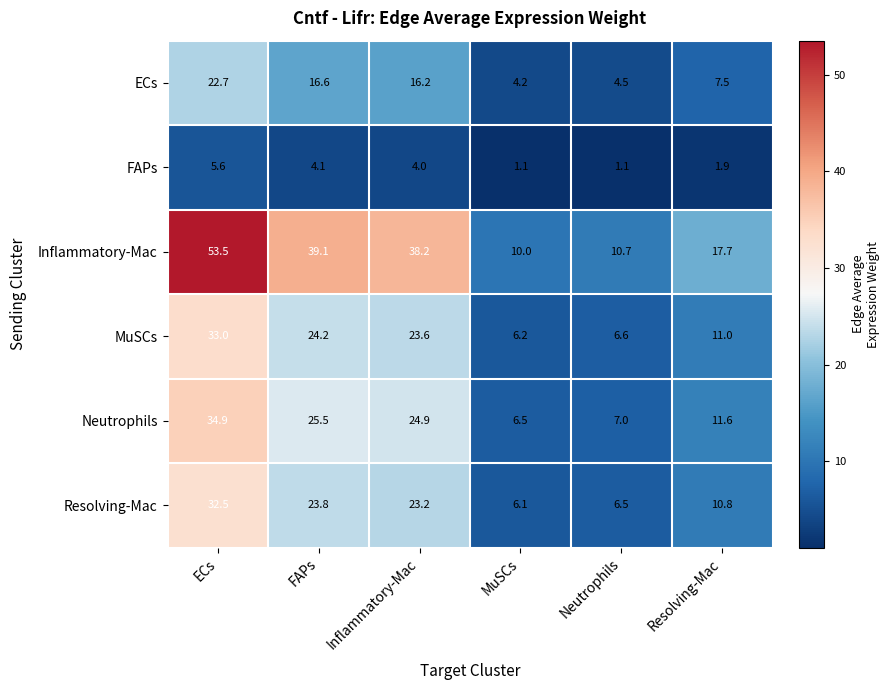

Which series has the largest range (max minus min)?

Inflammatory-Mac